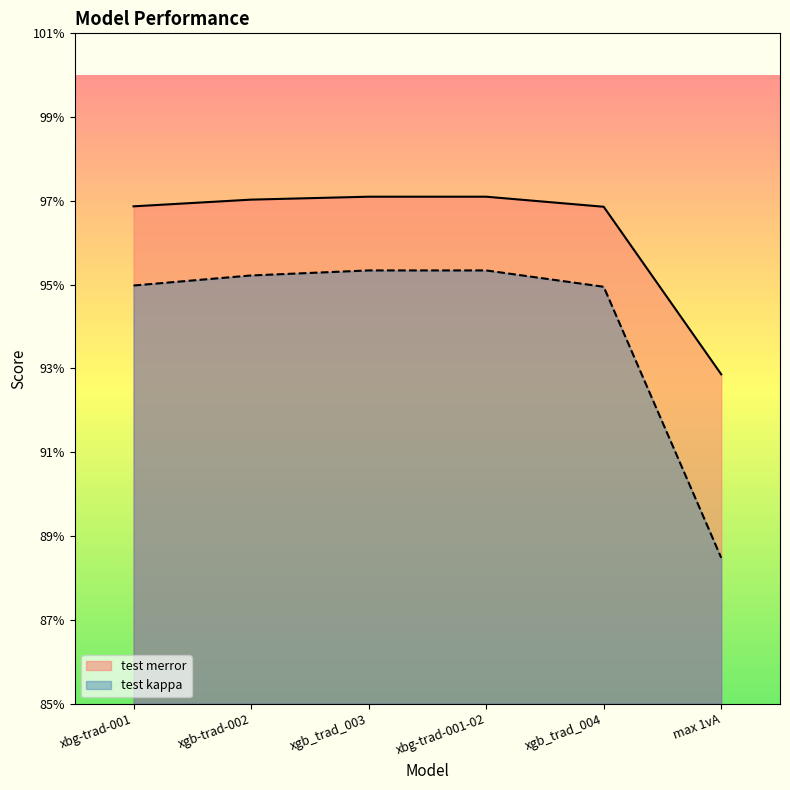

What is the maximum value for test merror?

1.0